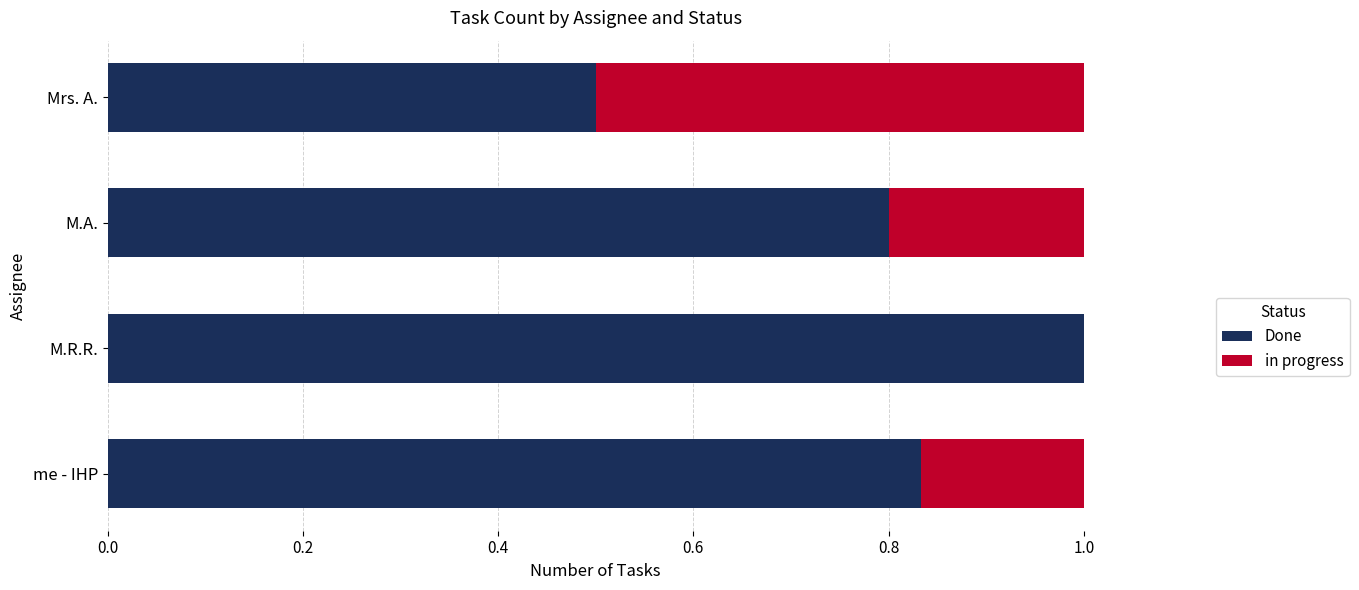

Is it true that Done equals 0.8 at me - IHP?

True